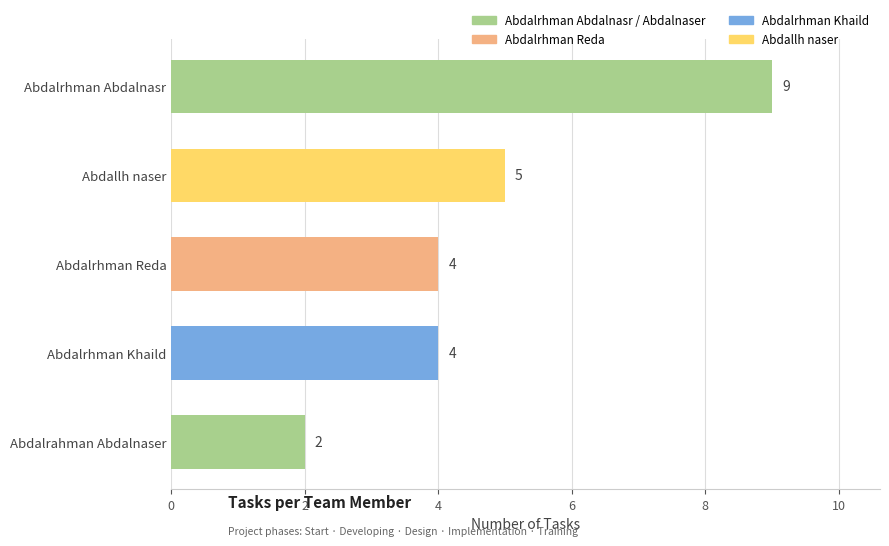

What is the greatest value displayed?

9